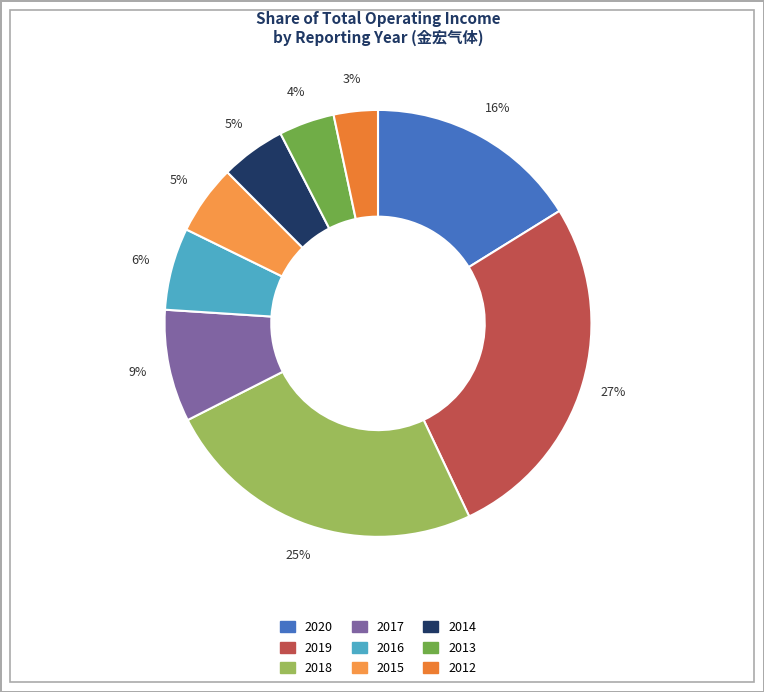

How many segments does this pie chart have?

9